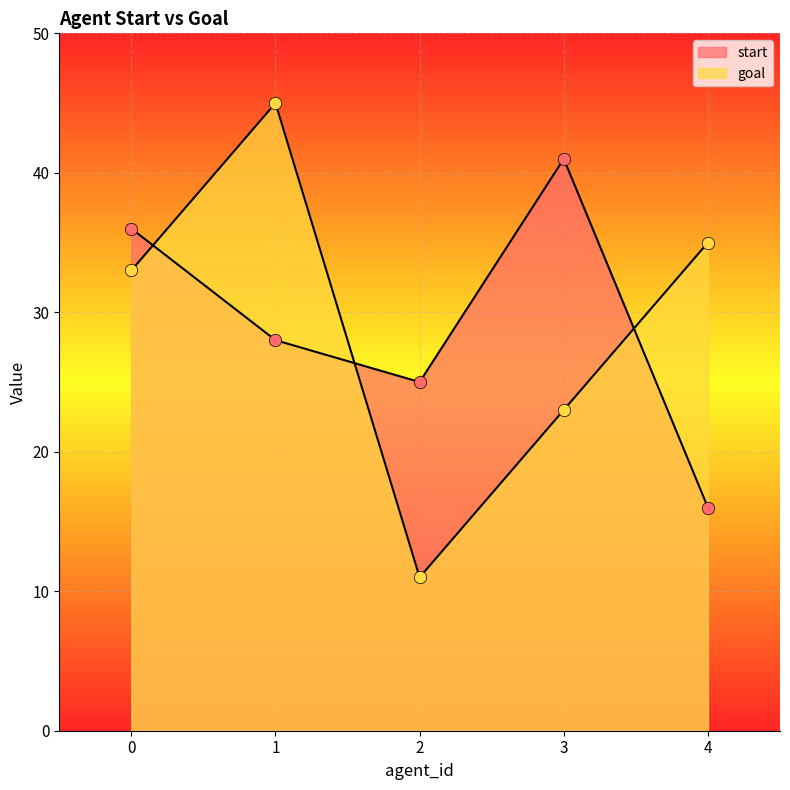

Is the value of goal at 2 greater than the value of start at 1?

No